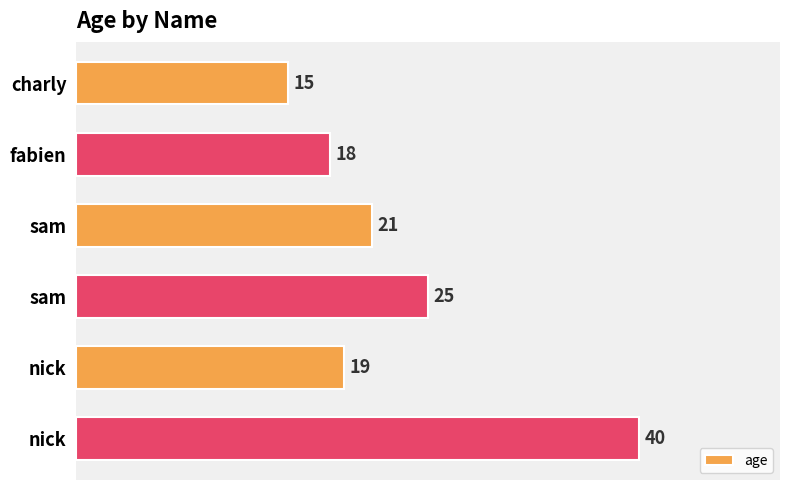

How many data points does each series have?

6